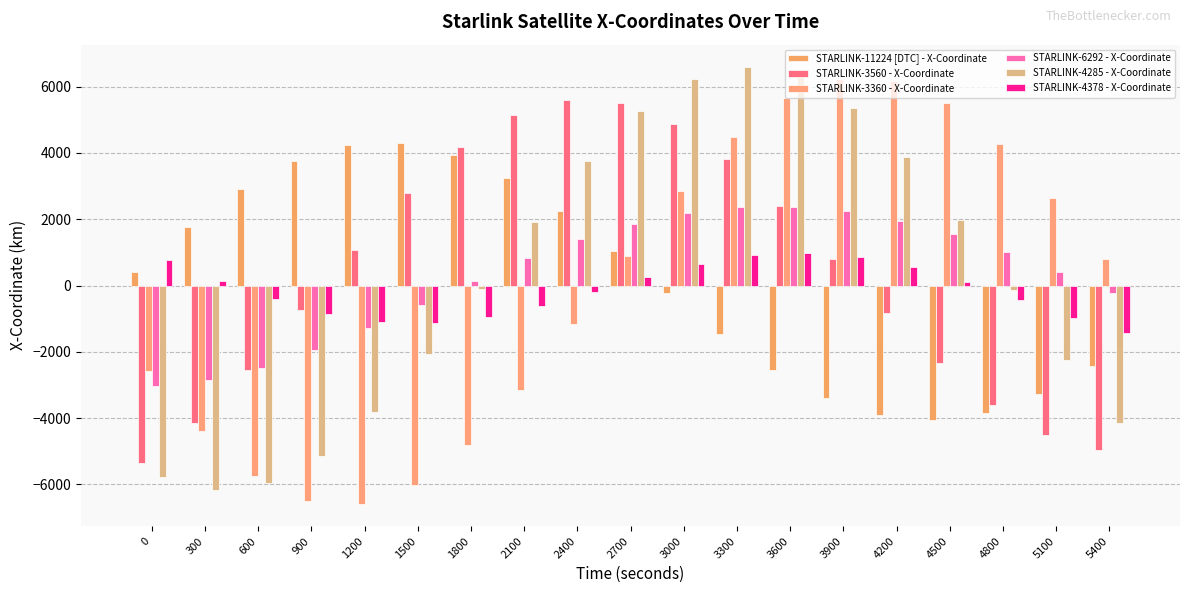

What is the difference between the STARLINK-4285 - X-Coordinate values at 1200 and 5100?

1561.5